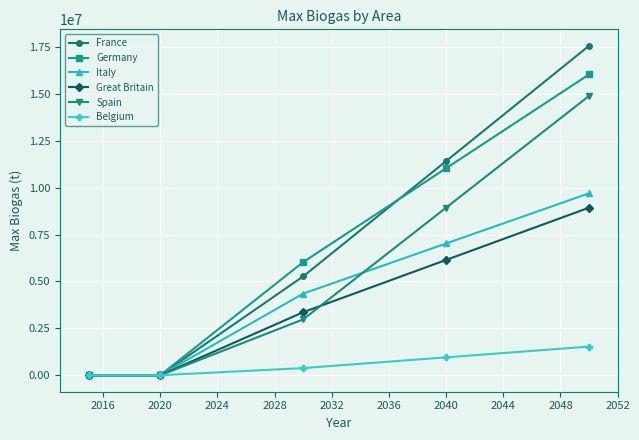

Does the chart display data point markers on the line(s)?

Yes